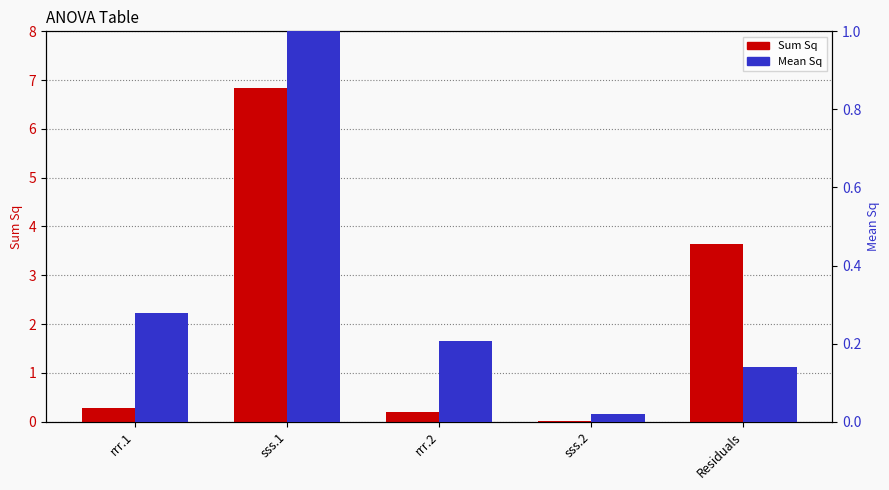

What is the label of the 1st bar from the right?

Residuals